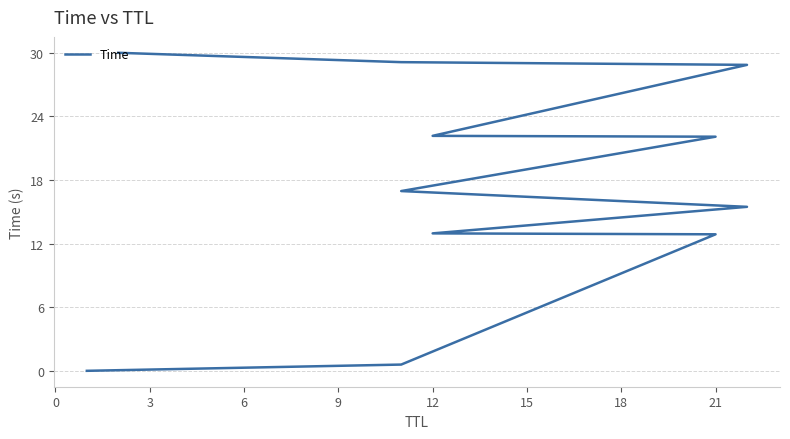

What position from the left is 6?

4